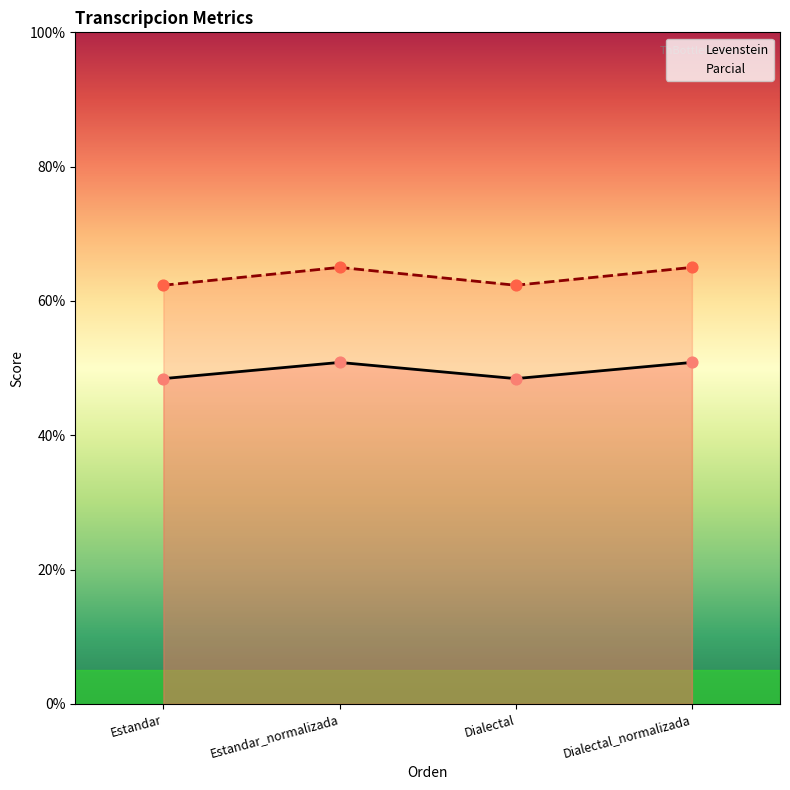

Which series has the largest total across all categories?

Parcial